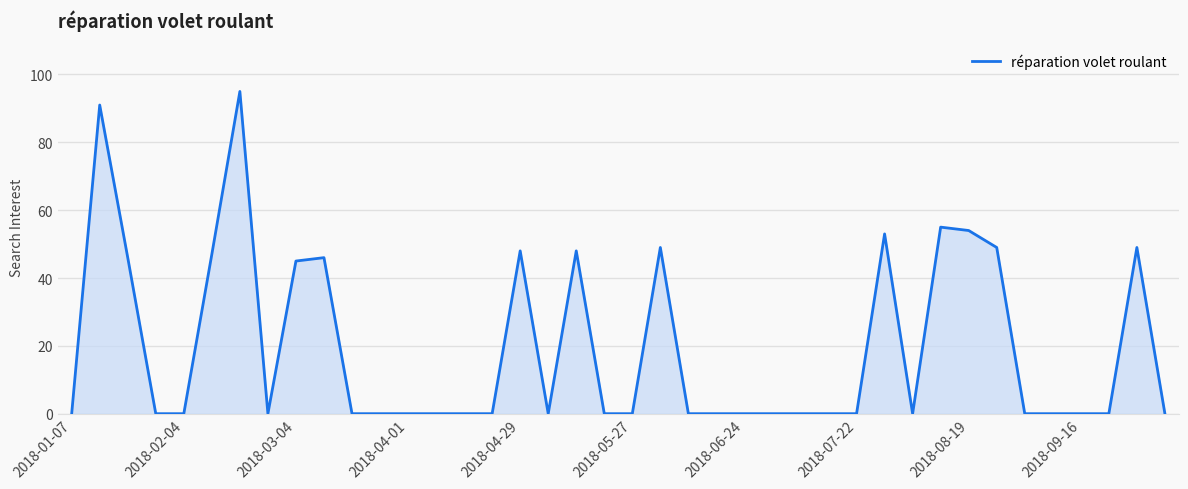

What is the difference between the maximum and minimum values?

95